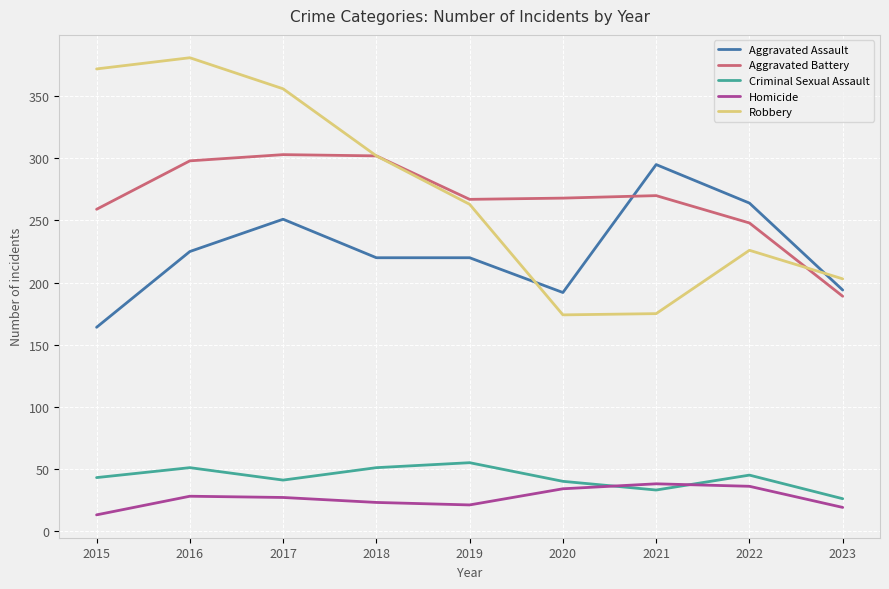

How many values in the Homicide series are below 27?

4